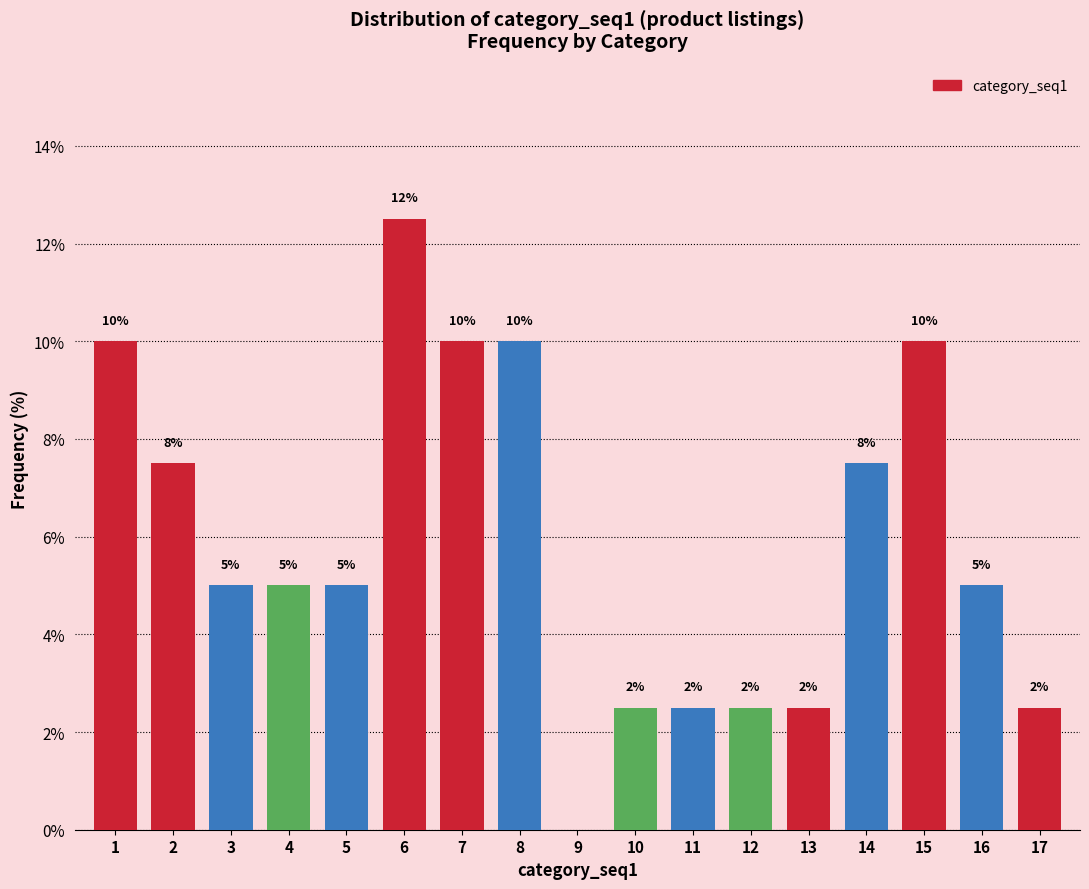

What is the change in value from 4 to 8?

+5.0